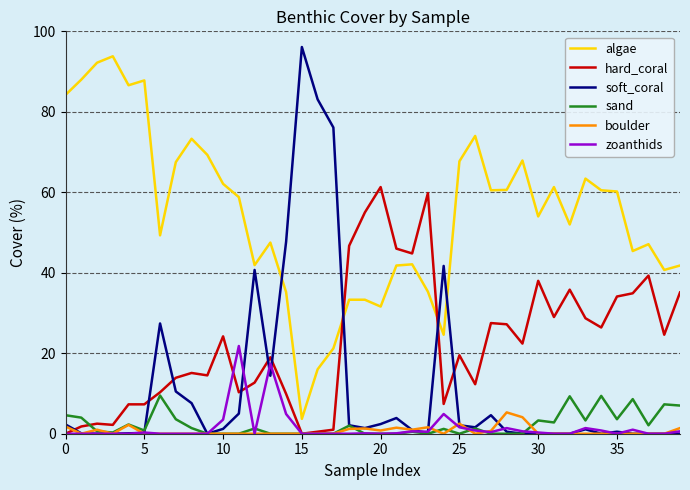

Which series has the largest total across all categories?

algae